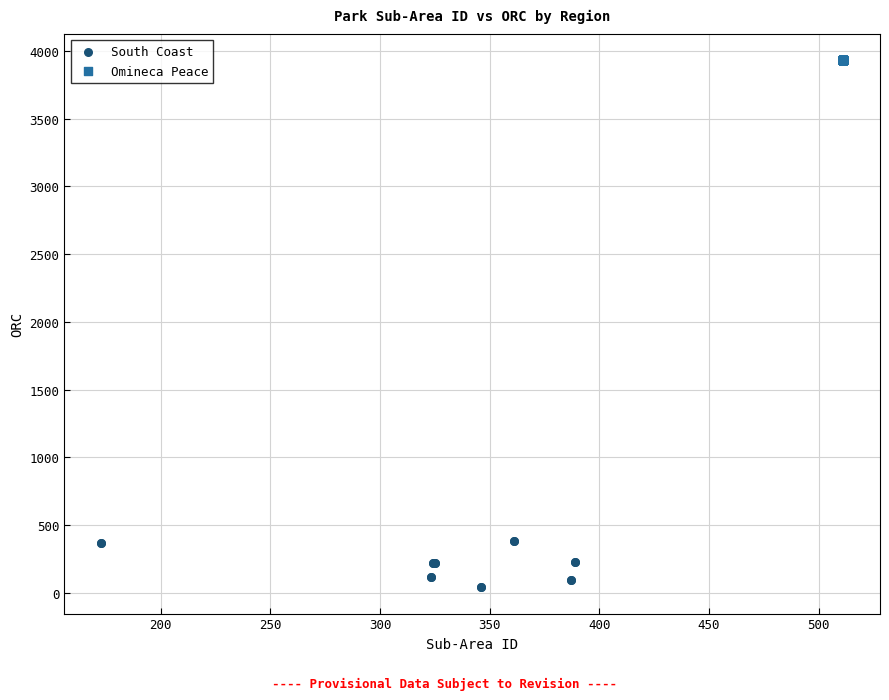

Which series contains the highest Y value?

Omineca Peace